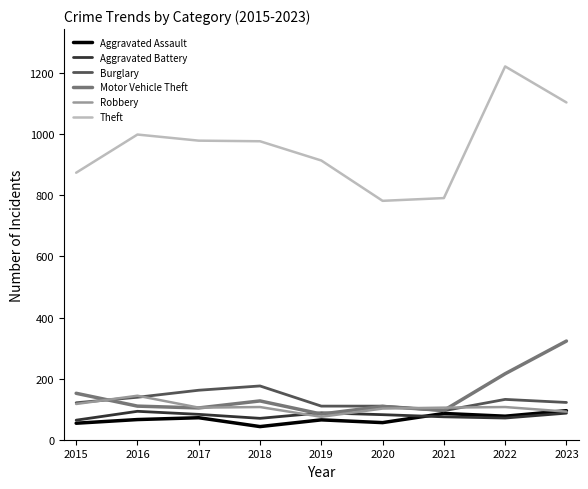

Is this an area chart (filled region under the line)?

No